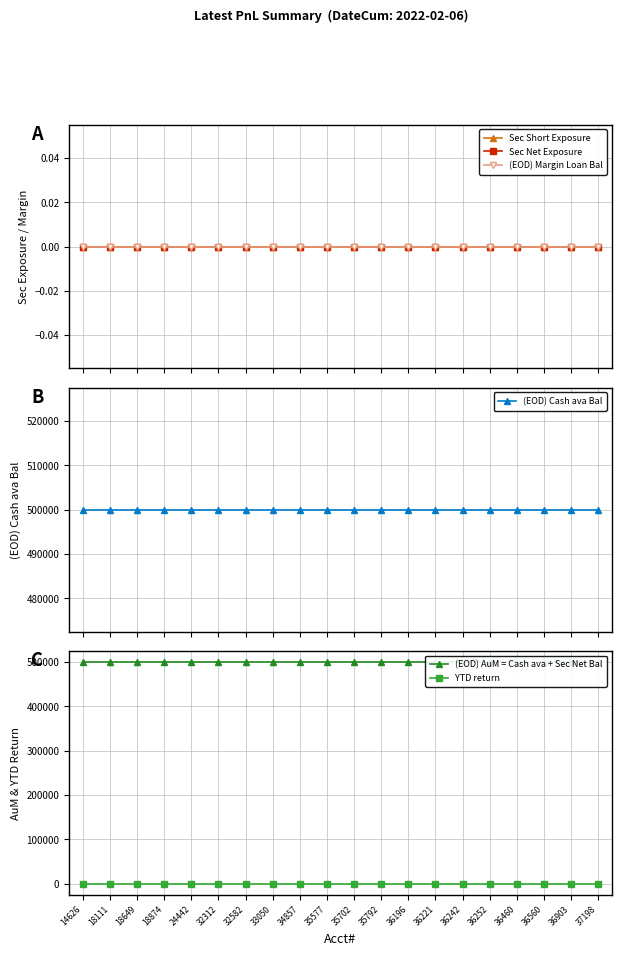

True or false: Sec Net Exposure and (EOD) Margin Loan Bal cross at least once.

False